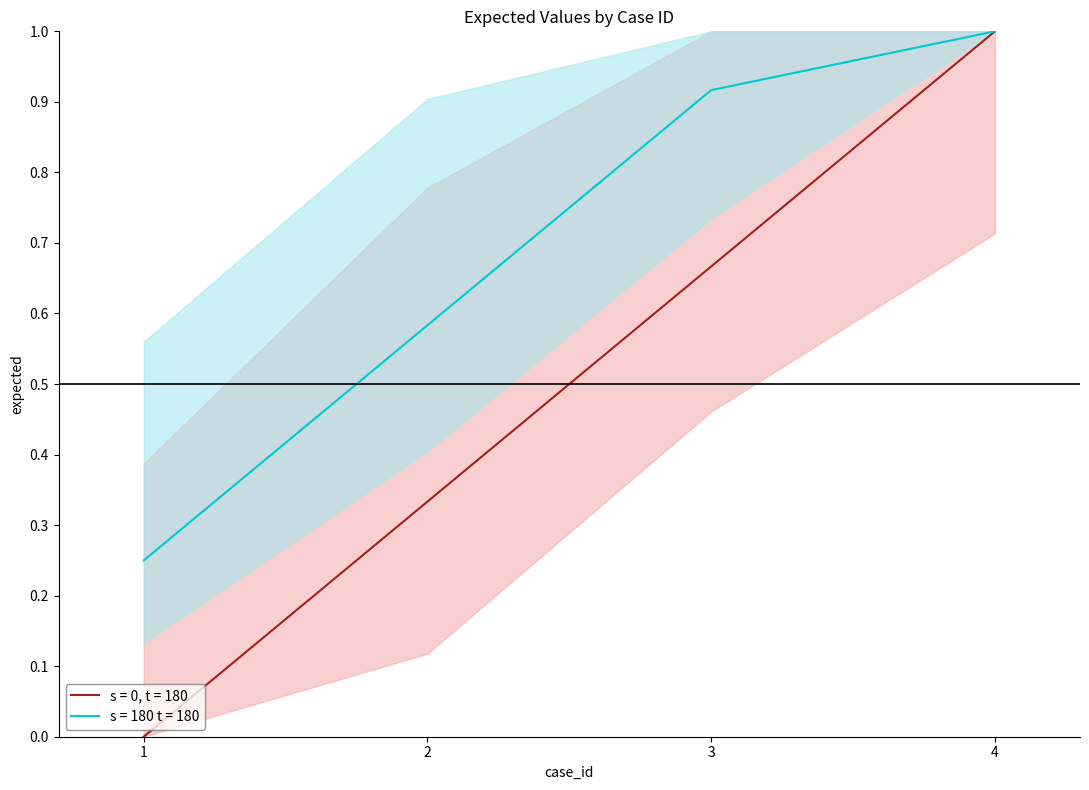

At which category does the chart reach its peak across all series?

4